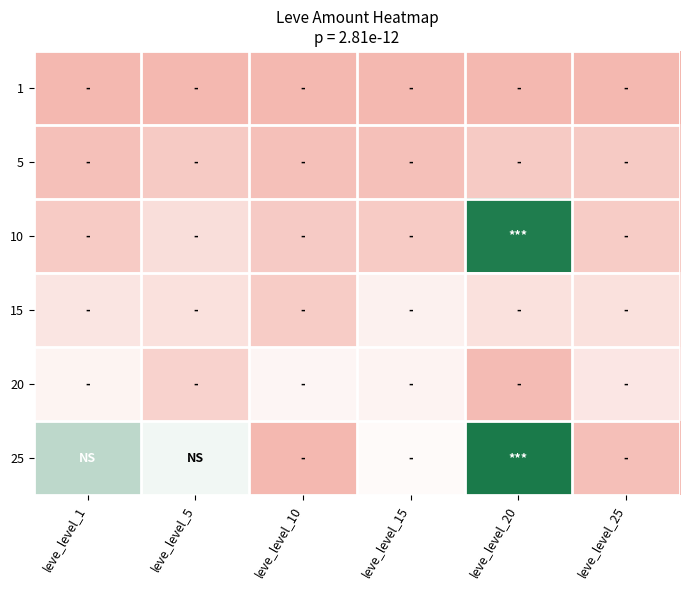

What is the smallest value displayed?

113